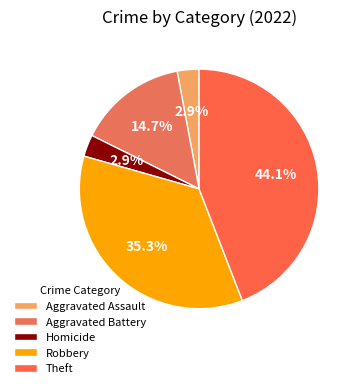

Which slice is the largest?

Theft